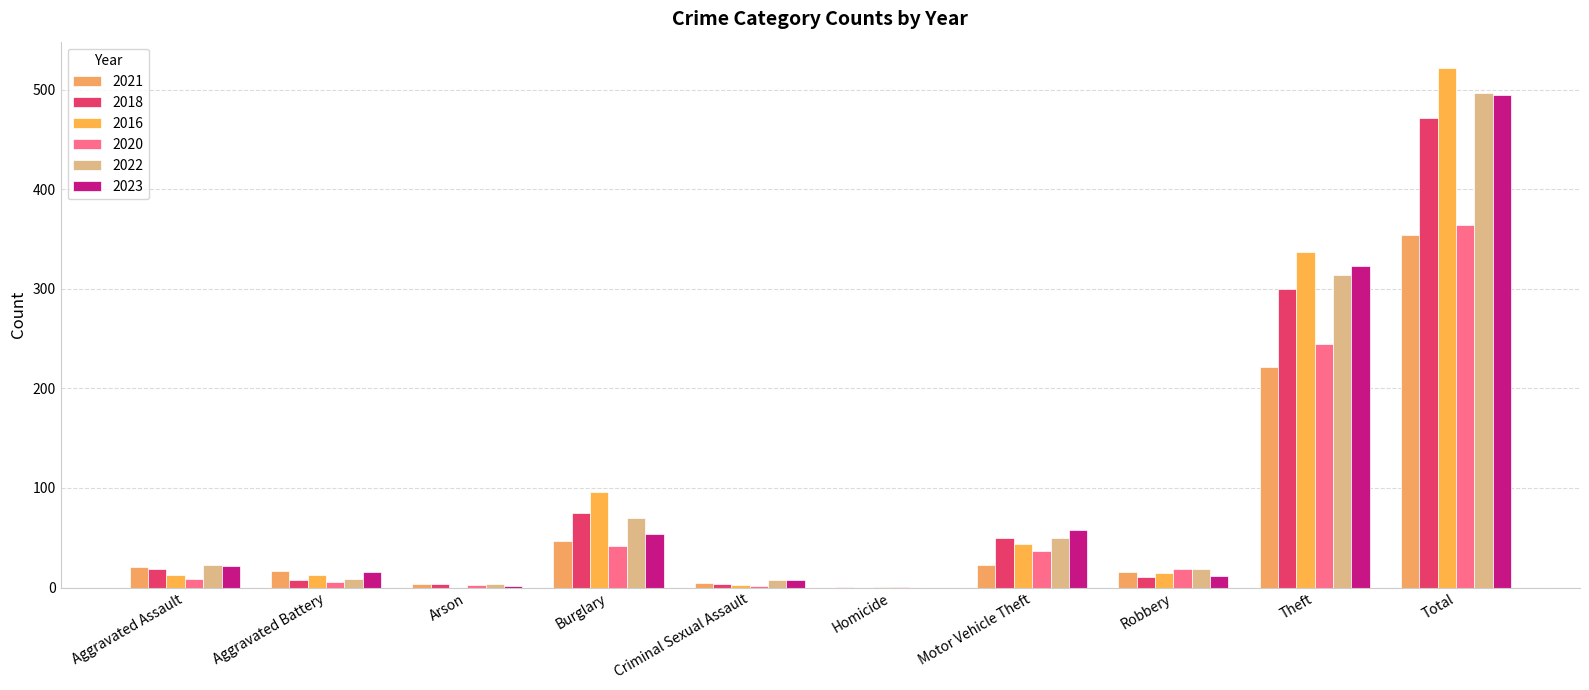

Are the bars horizontal?

No